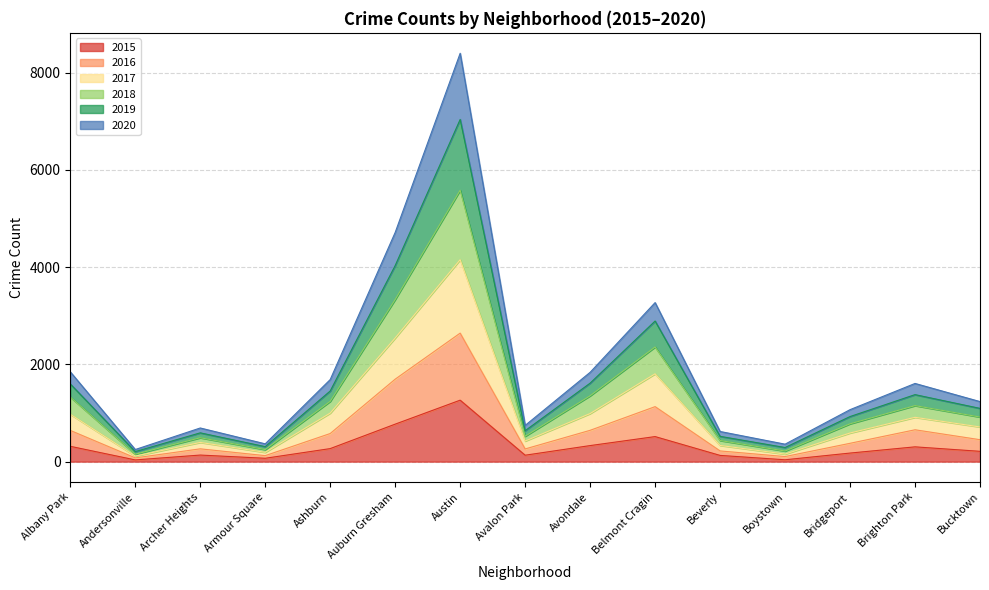

Where does the 2020 series first go above 917?

Albany Park